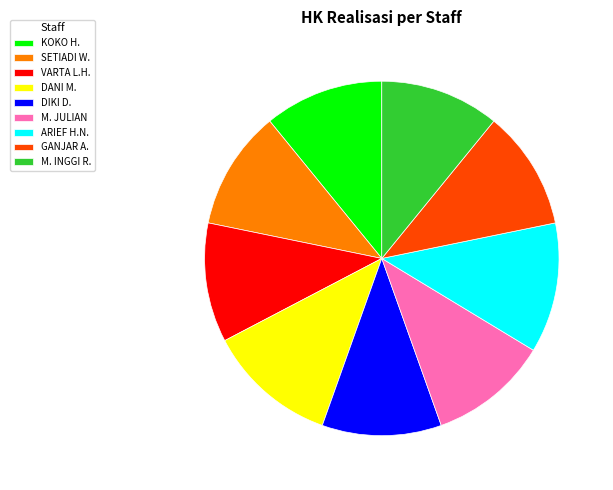

Count the number of slices in the pie.

9